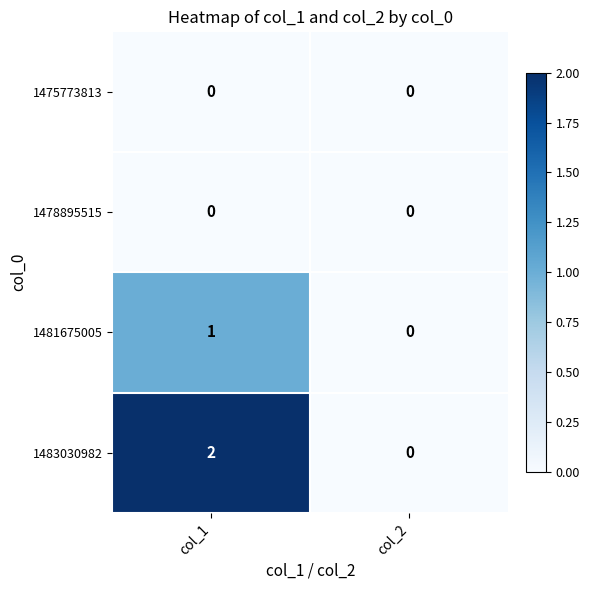

Reading right to left, list all the values displayed in this chart.

1475773813: 0	0
1478895515: 0	0
1481675005: 0	1
1483030982: 0	2